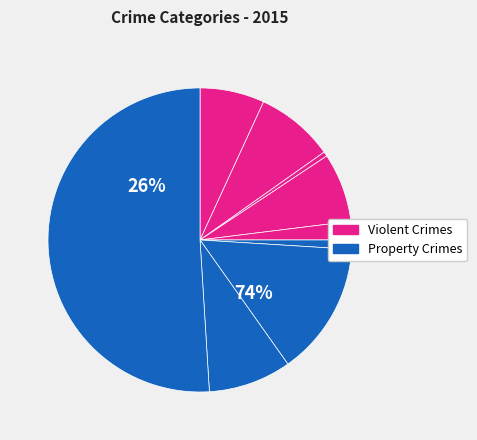

To the nearest percent, what portion does Theft represent?

51%